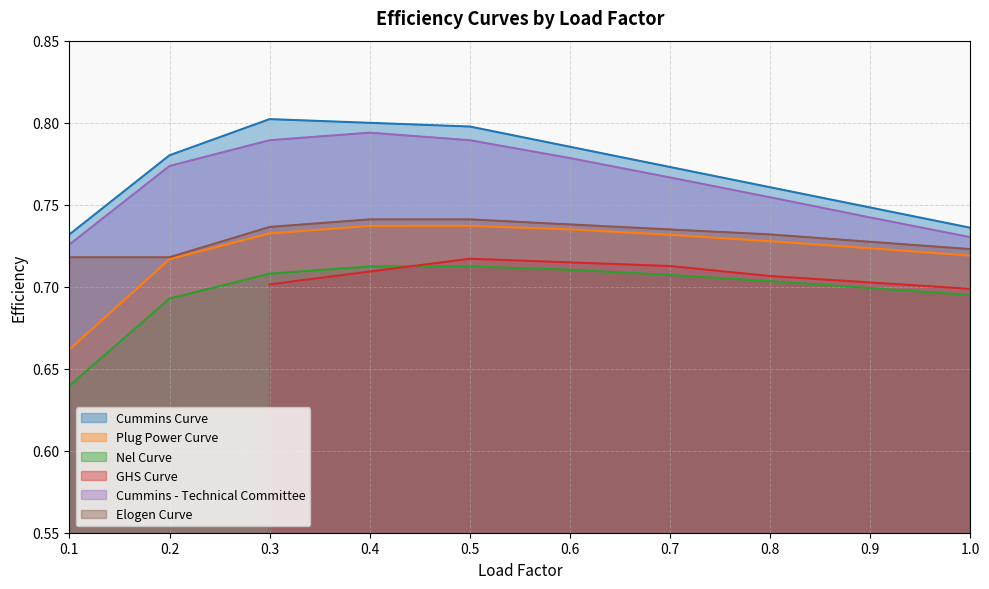

Which series has the widest spread of values?

Plug Power Curve